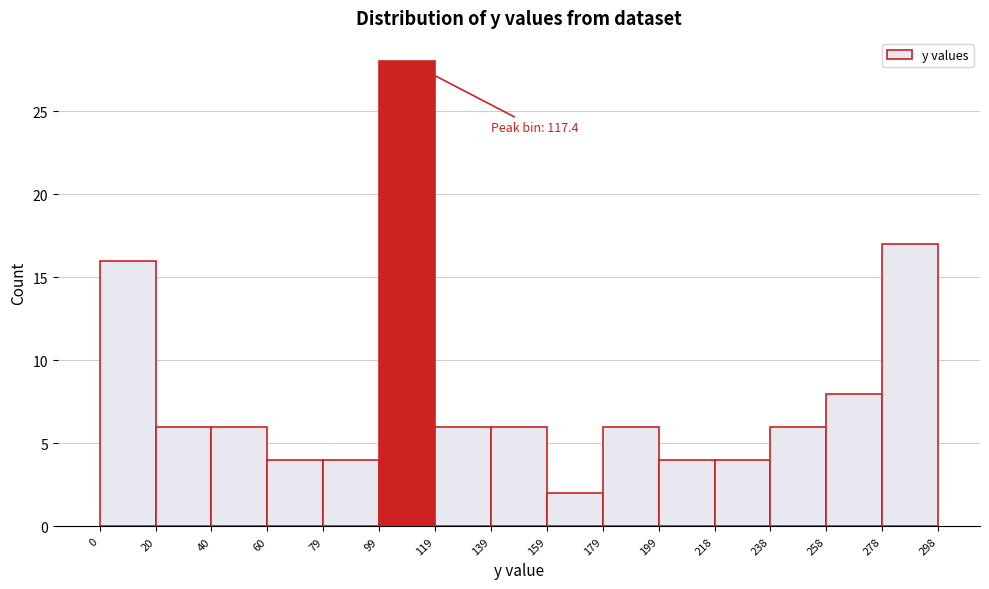

Which range on the x-axis has the tallest bar?

99 to 119